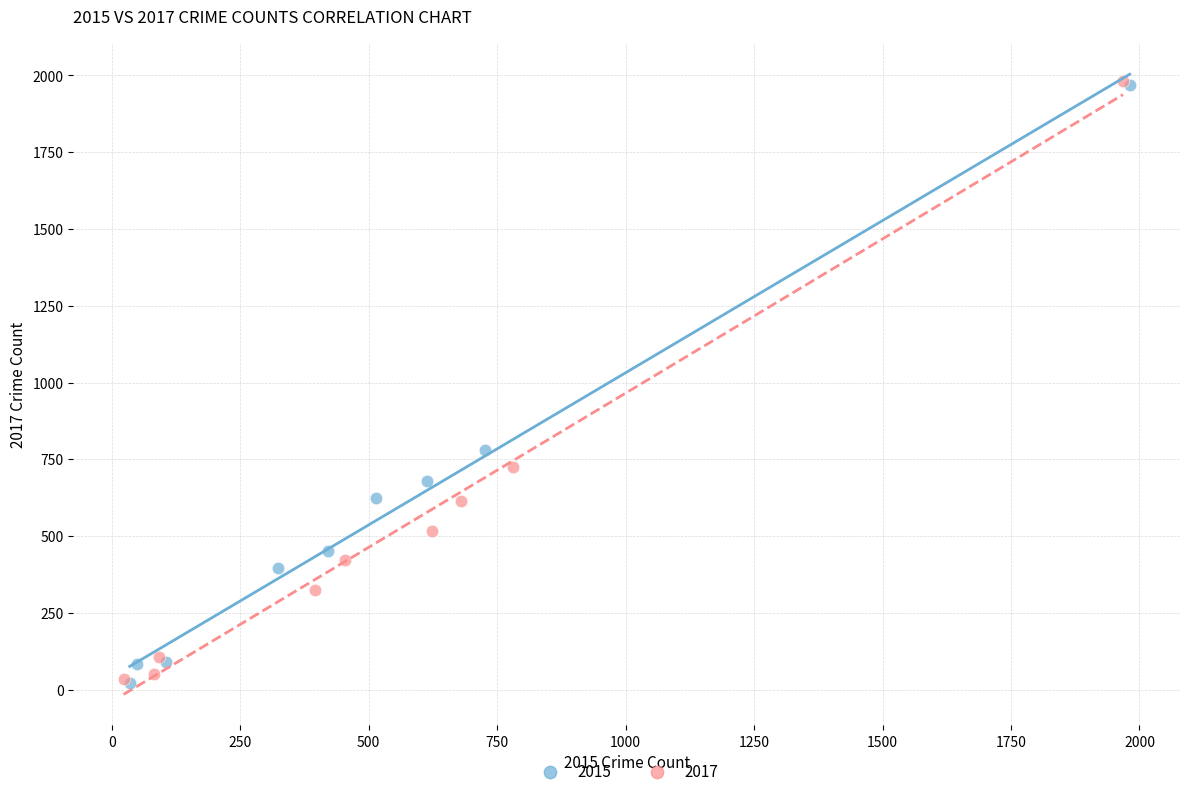

Which series has the largest Y range (max minus min)?

2017